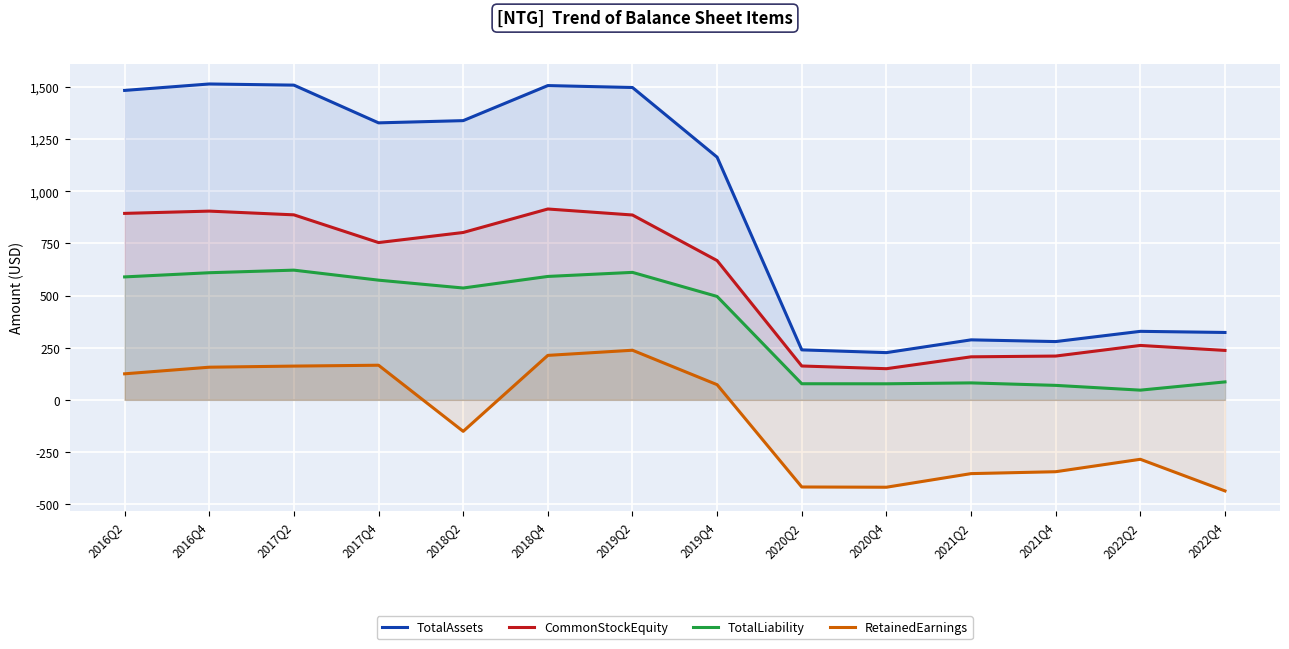

What is the total value across all series at 2016Q4?

3185.4